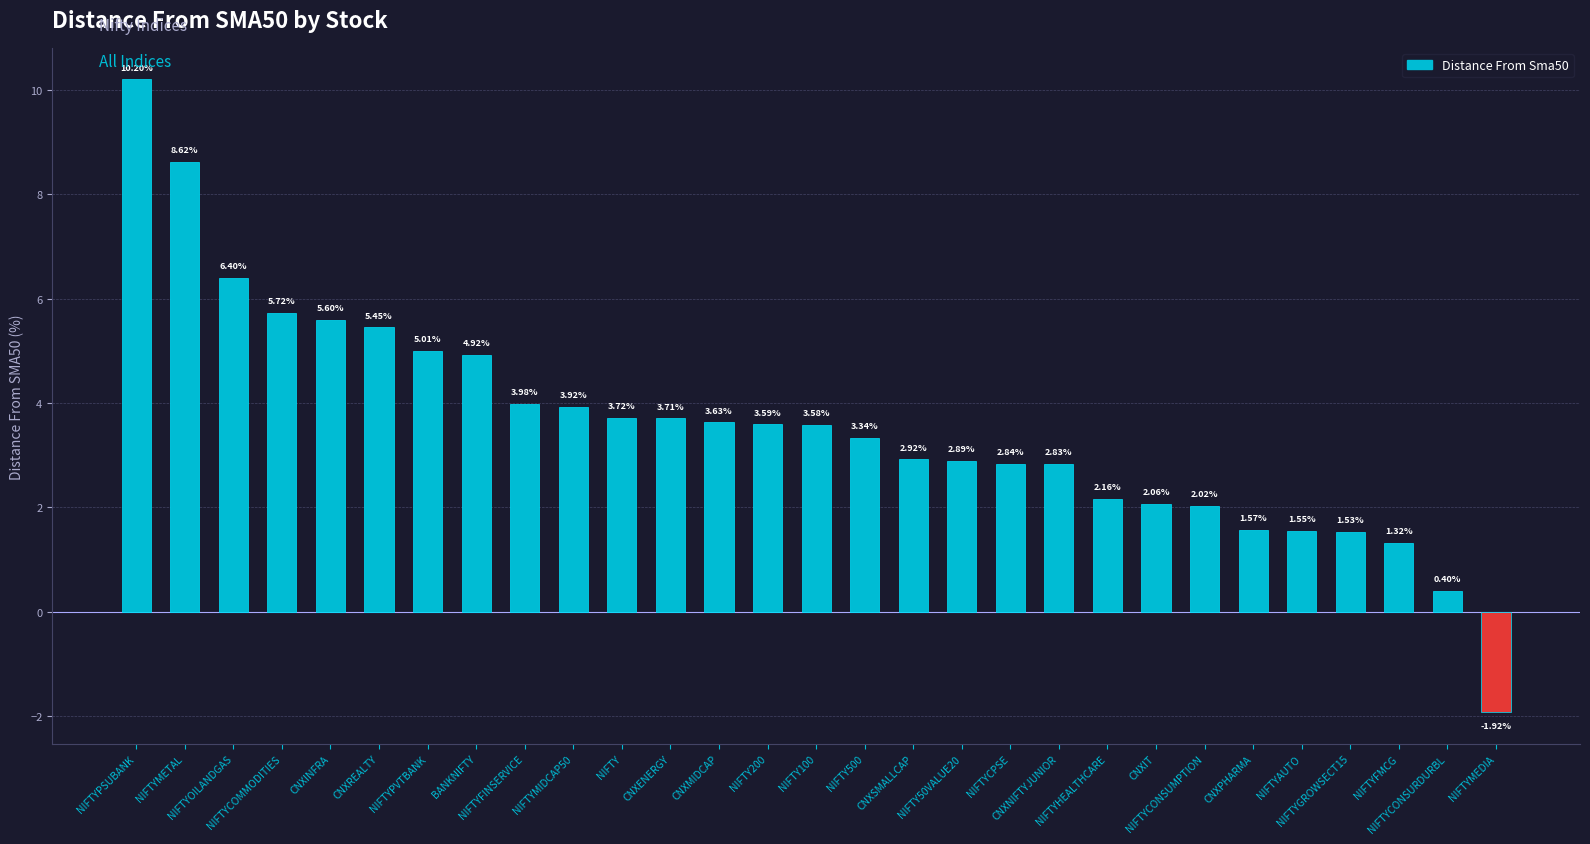

What is the difference between the maximum and minimum values?

12.1